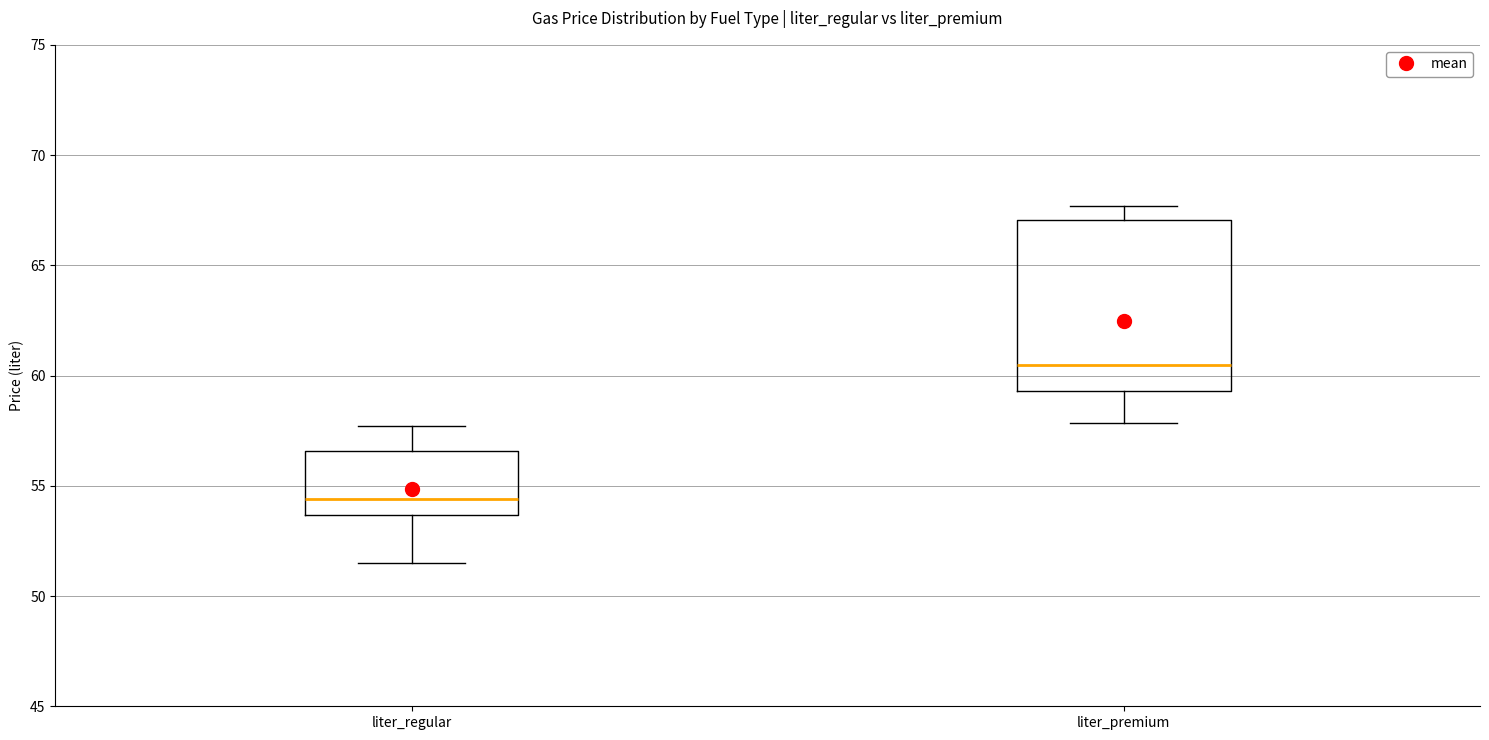

Where does the lower whisker of the box for liter_premium end on the y-axis? The values are not printed on the chart, so give them approximately, as read against the axis.

58.0